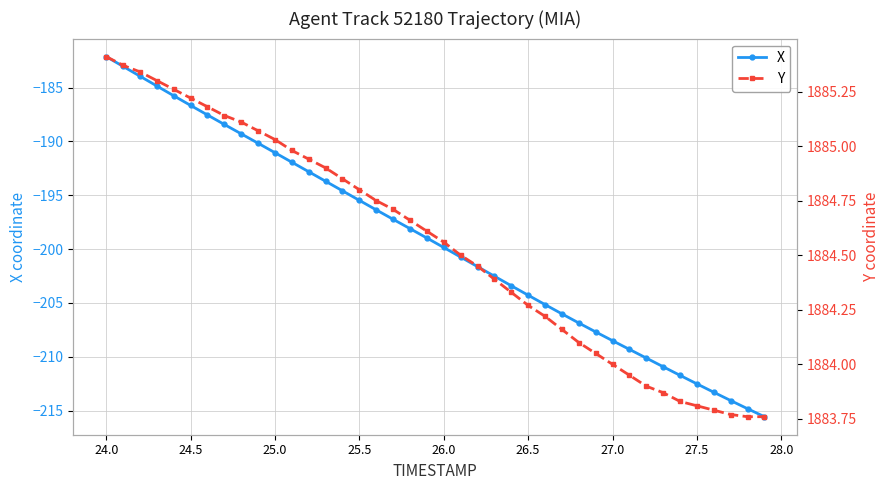

True or false: X has more than 1 points higher than both neighbors.

False